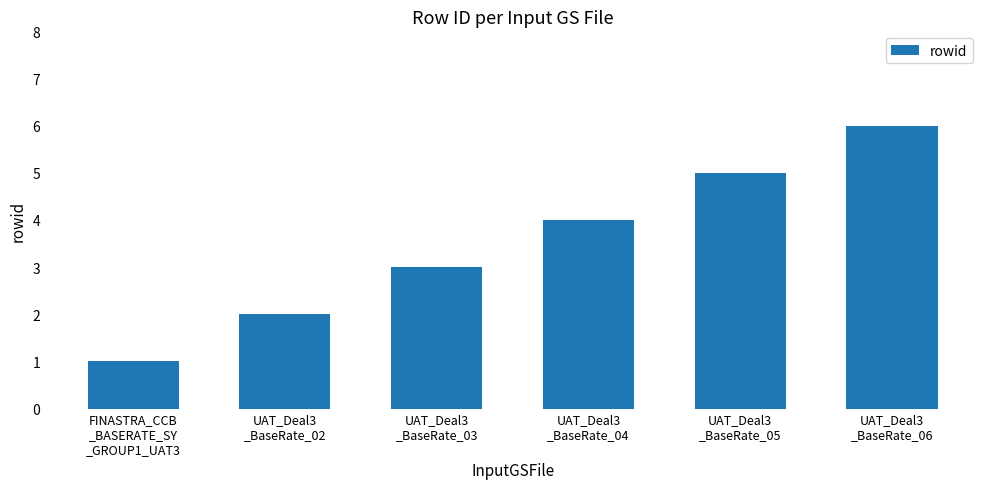

How many data points does each series have?

6